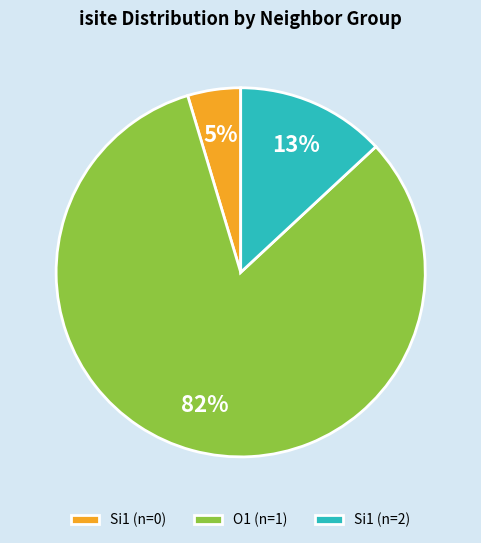

Which has a higher value, O1 (n=1) or Si1 (n=2)?

O1 (n=1)